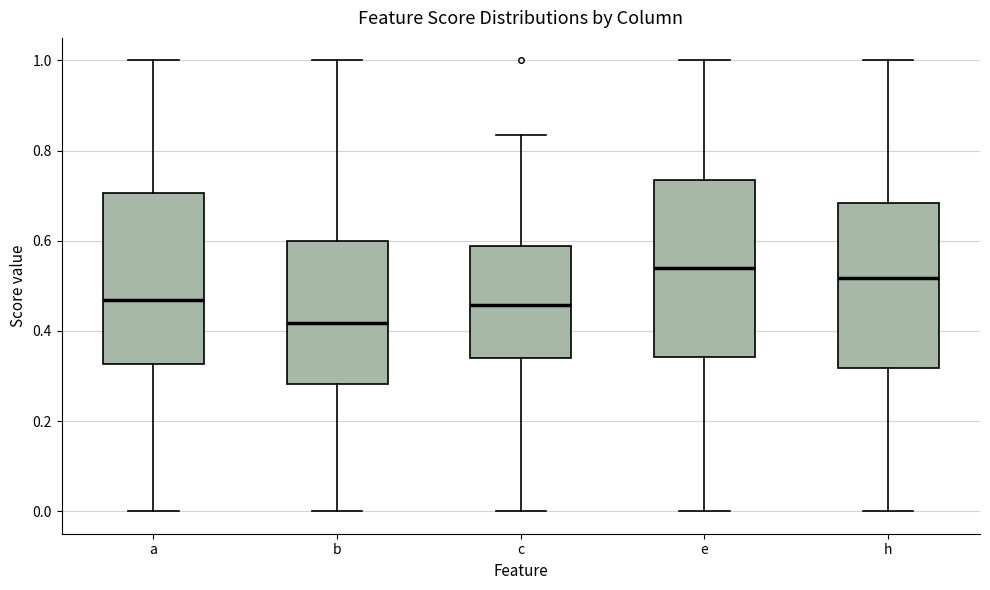

Reading left to right, transcribe this box plot: for each box, give where its median line is, the range the box spans, and where its two whiskers end, as read against the y-axis. The values are not printed on the chart, so give them approximately, as read against the axis.

a: median 0.46, box 0.32 to 0.70, whiskers 0.00 to 1.00
b: median 0.42, box 0.28 to 0.60, whiskers 0.00 to 1.00
c: median 0.46, box 0.34 to 0.58, whiskers 0.00 to 0.84
e: median 0.54, box 0.34 to 0.74, whiskers 0.00 to 1.00
h: median 0.52, box 0.32 to 0.68, whiskers 0.00 to 1.00